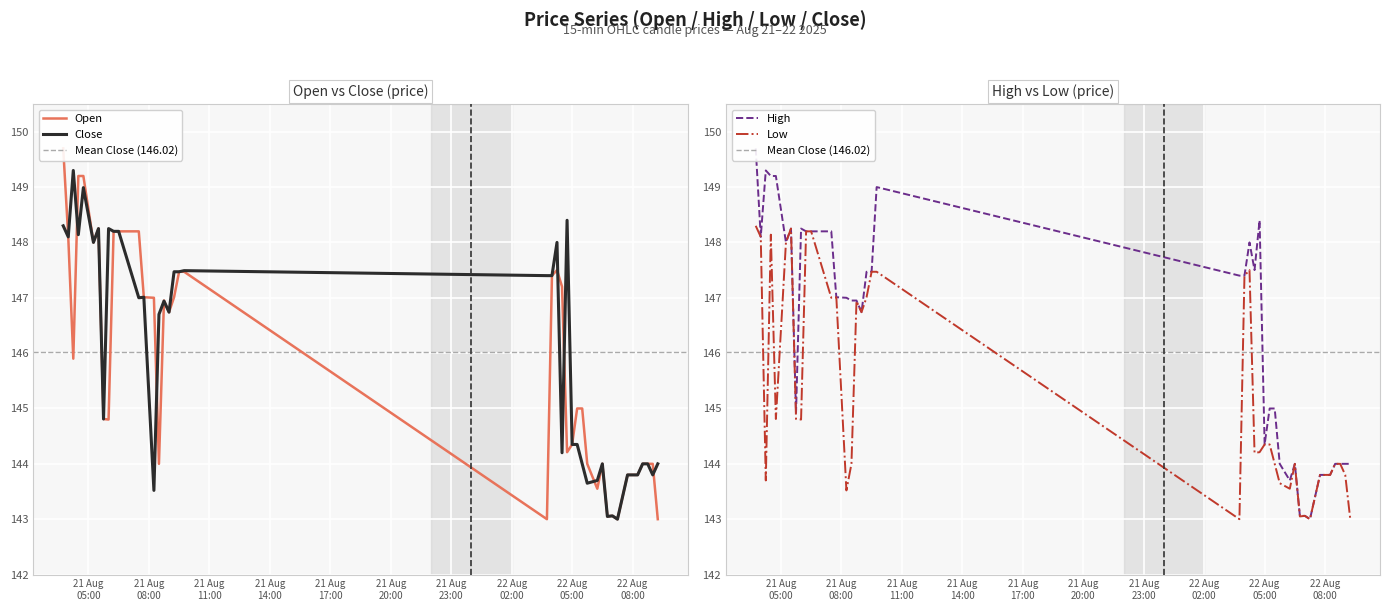

At which category does Low reach its first local valley?

2025-08-21 04:15